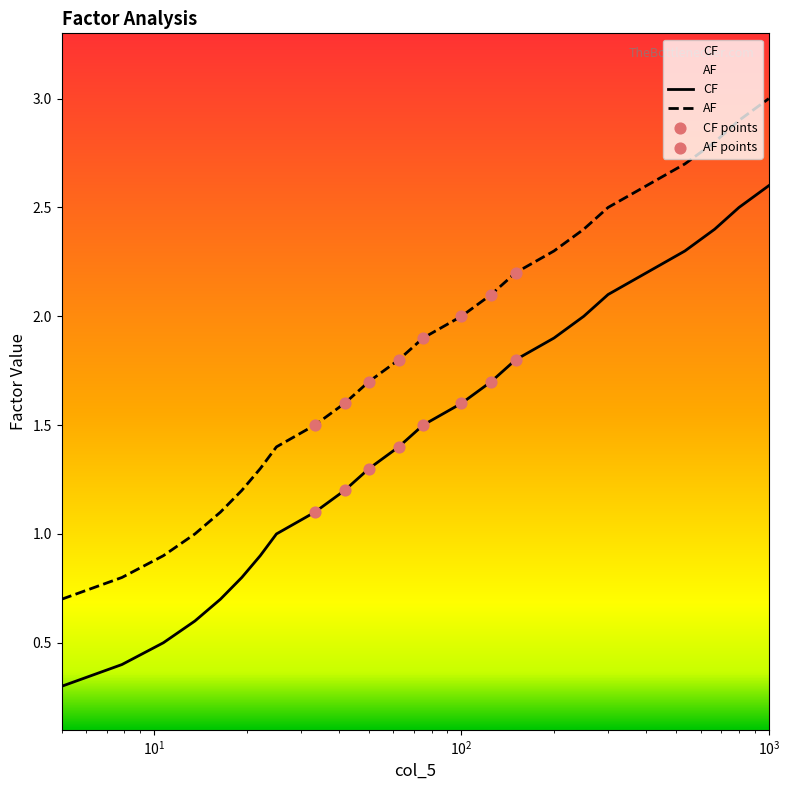

Which series contains the highest Y value?

AF